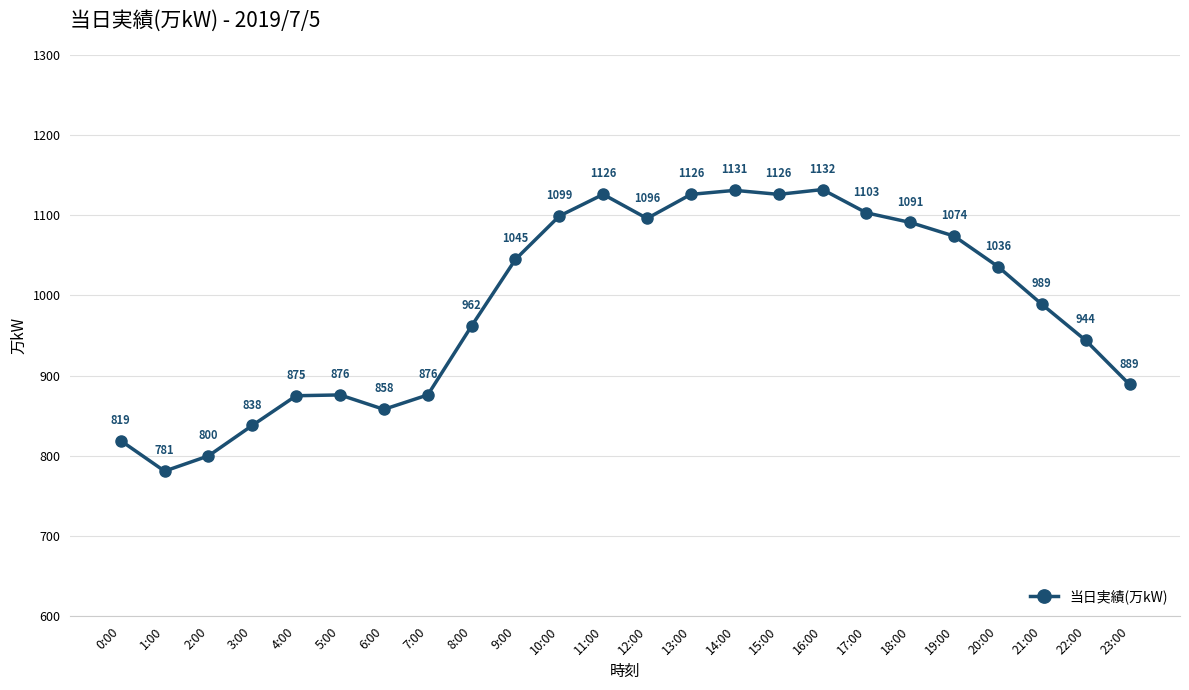

Which label corresponds to the largest value in the chart?

16:00